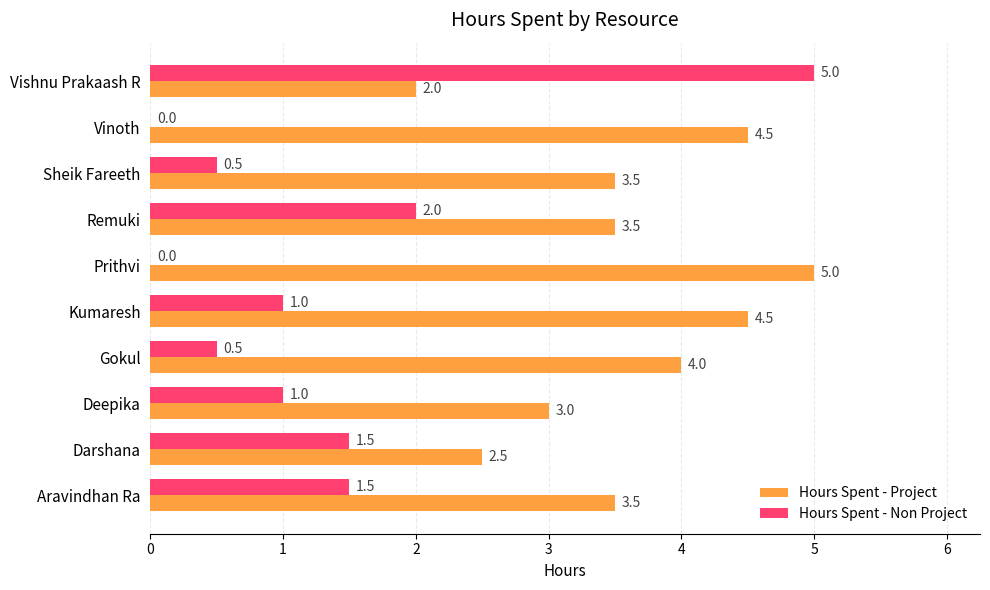

What is the greatest value displayed?

5.0